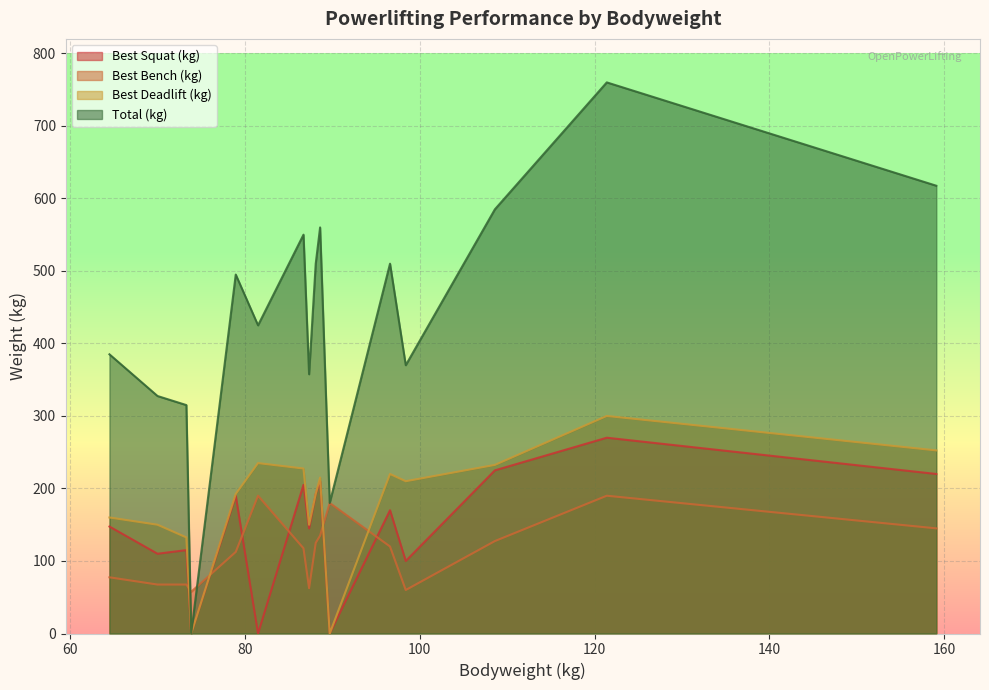

Which series ends up on top after the final intersection of Best Bench (kg) and Best Squat (kg)?

Best Squat (kg)